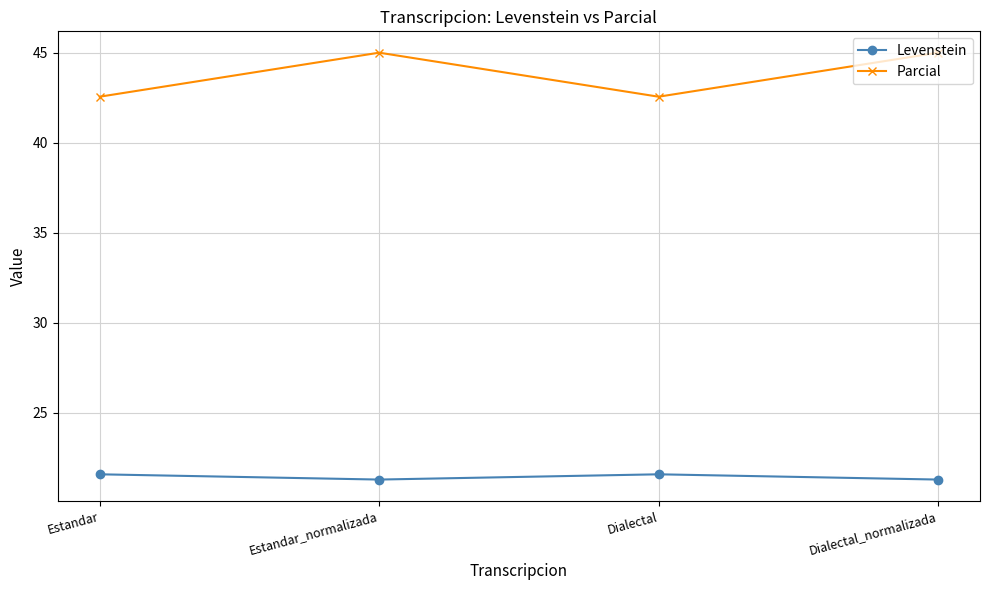

What is the value of the Parcial point at the 3rd from the left?

42.6